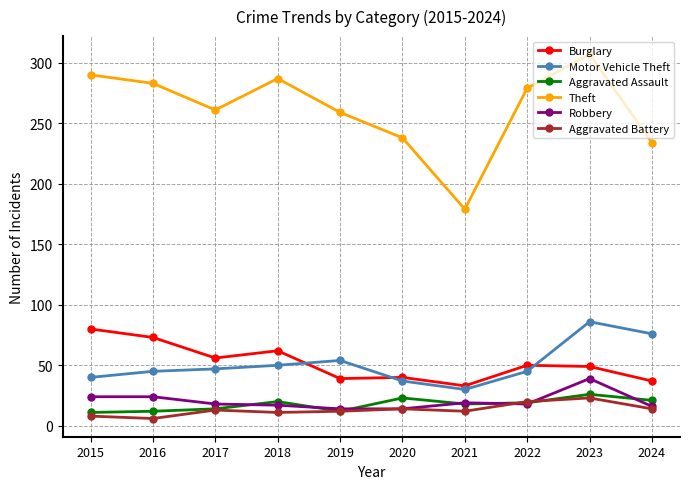

How many series are shown in this chart?

6